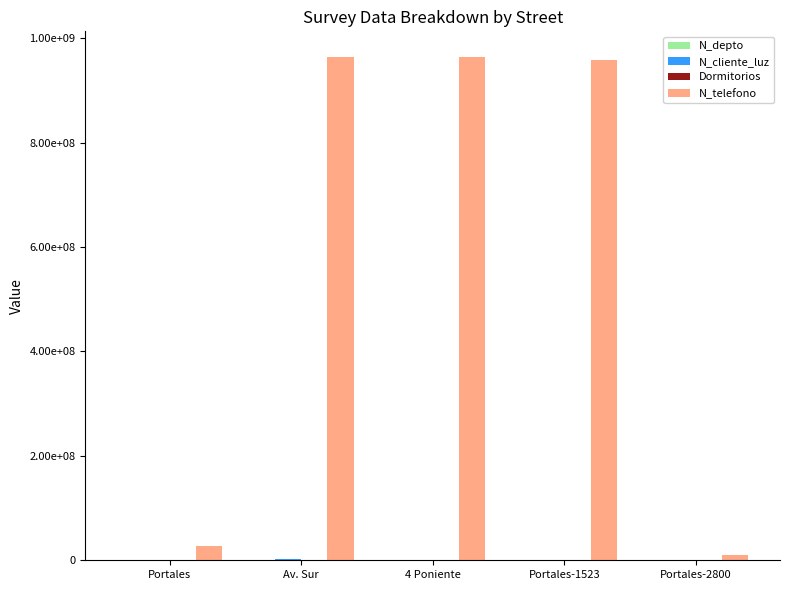

What is the difference between the highest and lowest values at Av. Sur?

963258710